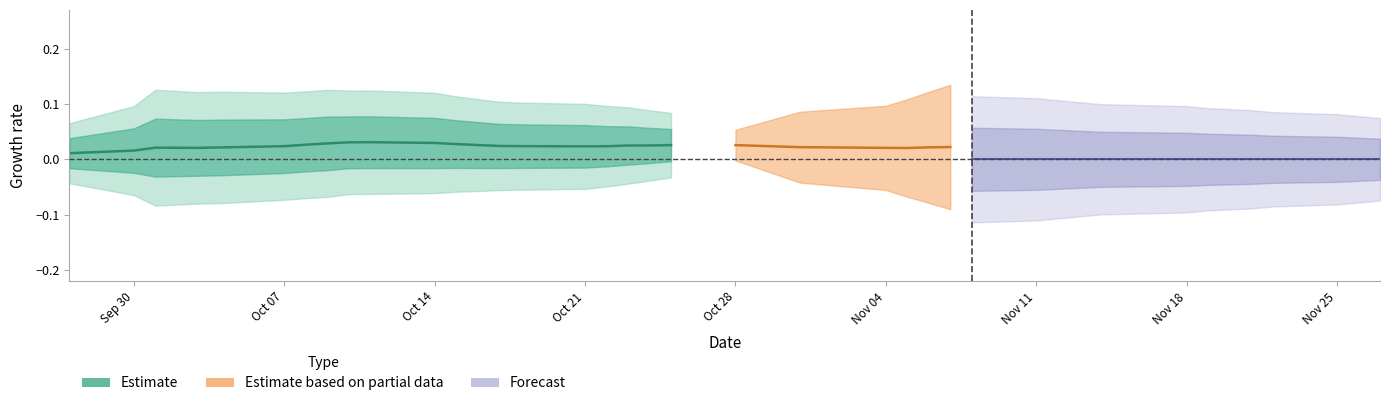

True or false: there are more than 1 points higher than both neighbors.

True